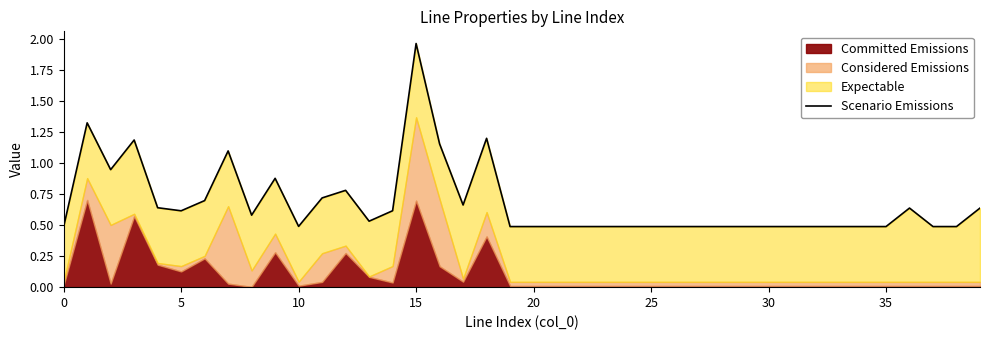

How many points are lower than both their immediate neighbors (excluding endpoints)?

7